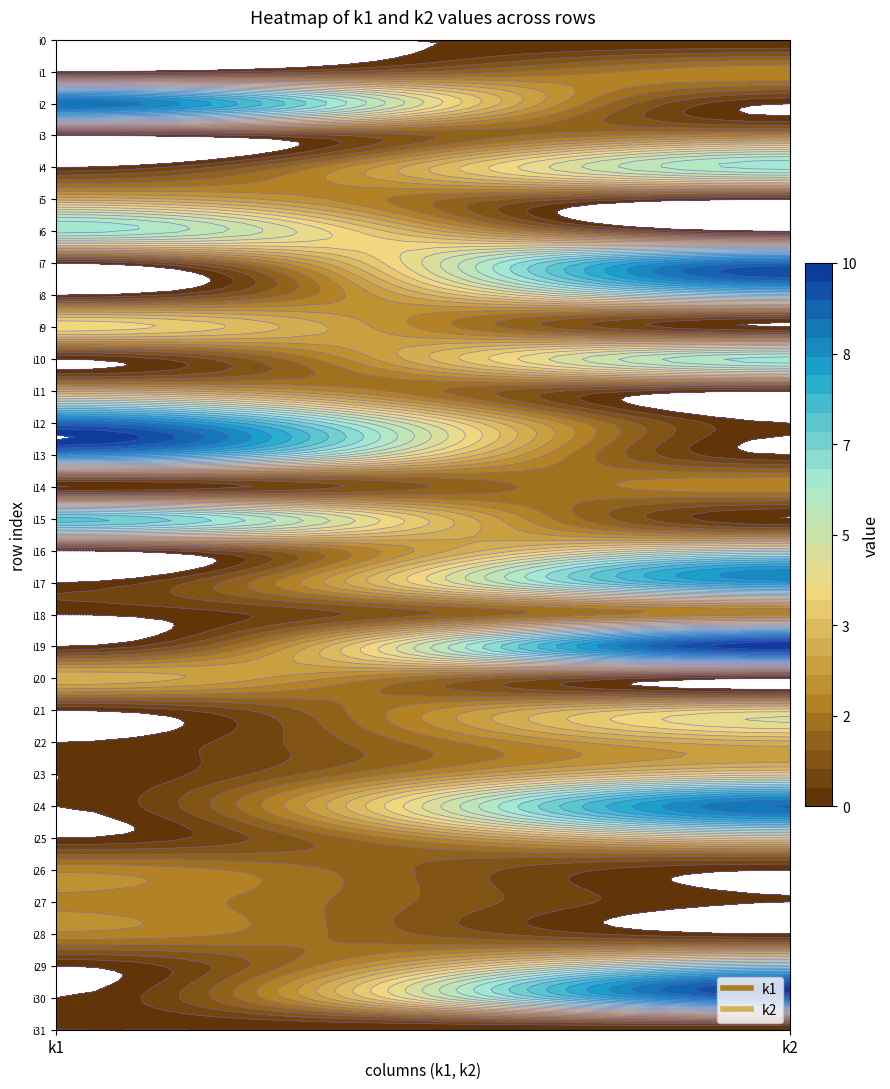

What is the total value across all series at 1?

97